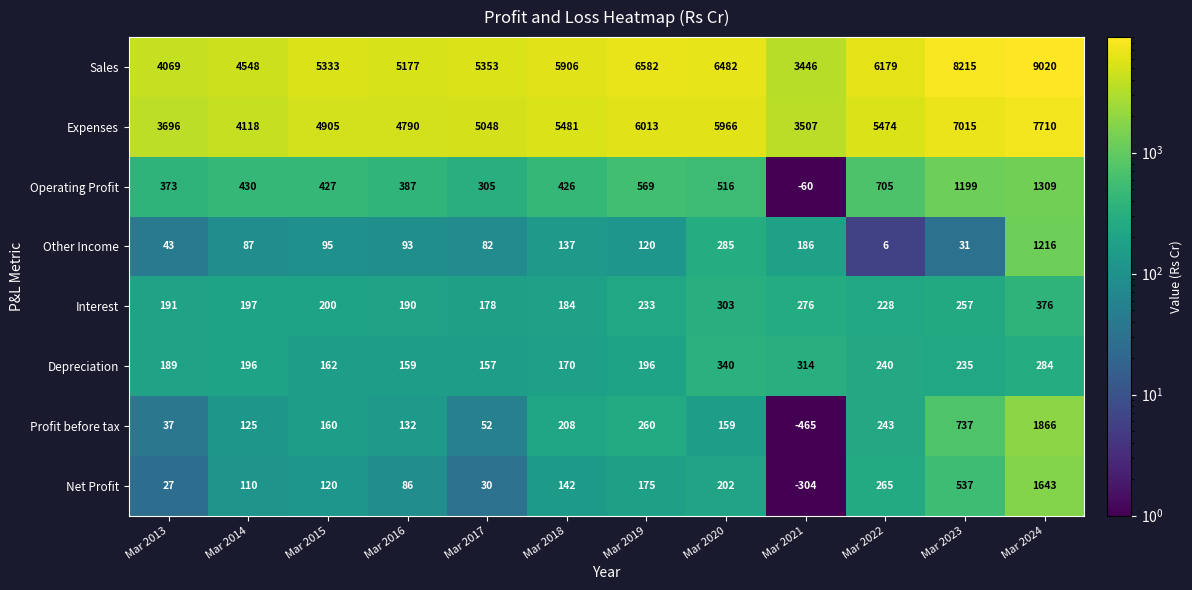

What is the spread (max minus min) of values at Mar 2016?

5091